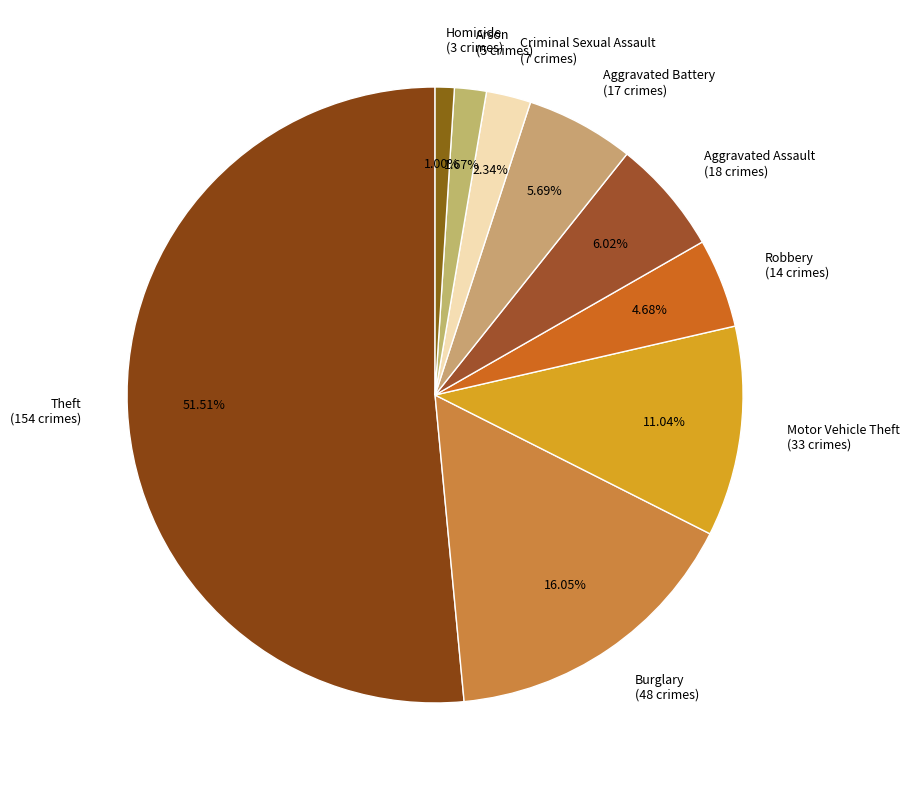

To the nearest percent, what percentage of the pie is Burglary?

16%